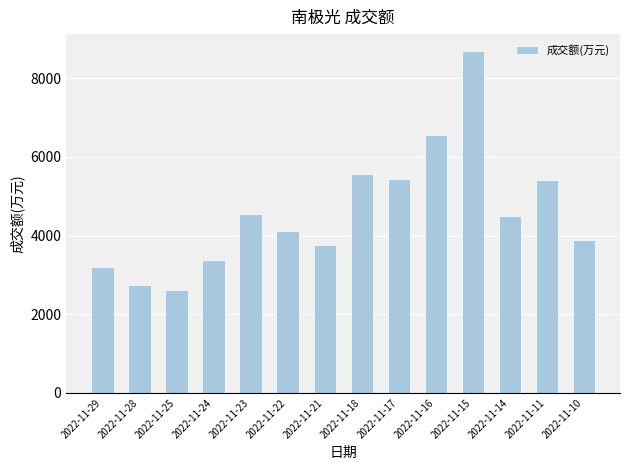

At which label does the data first exceed 4493?

2022-11-23